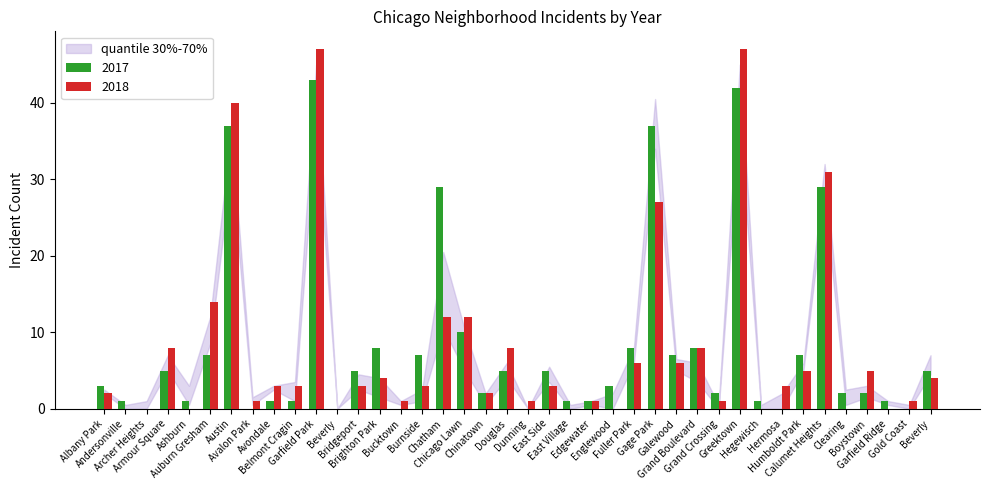

Which has a higher value, Belmont Cragin or Beverly?

Beverly